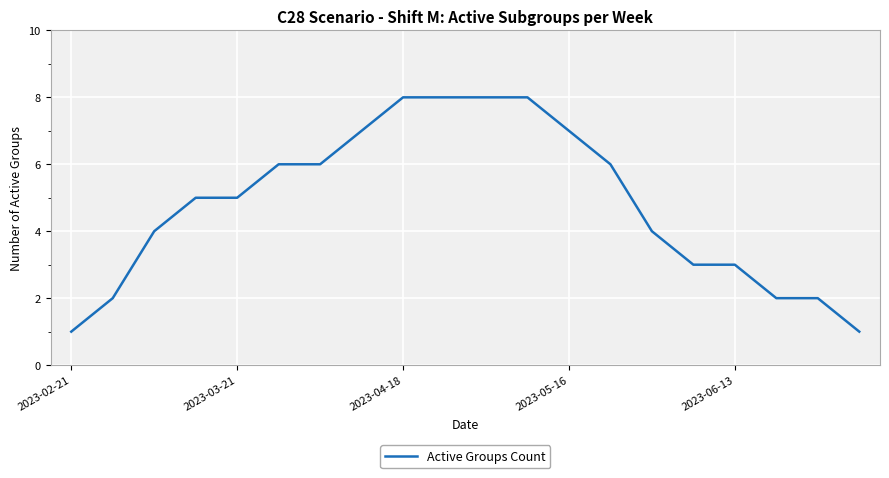

How many categories are shown in the chart?

20